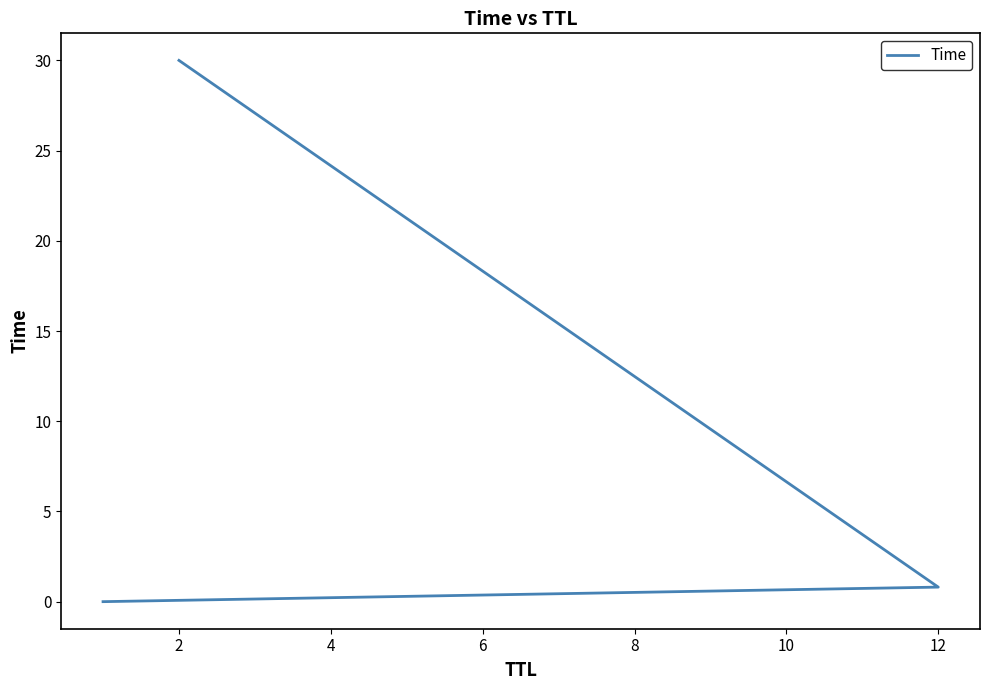

Which has a higher value, 4 or 0?

4